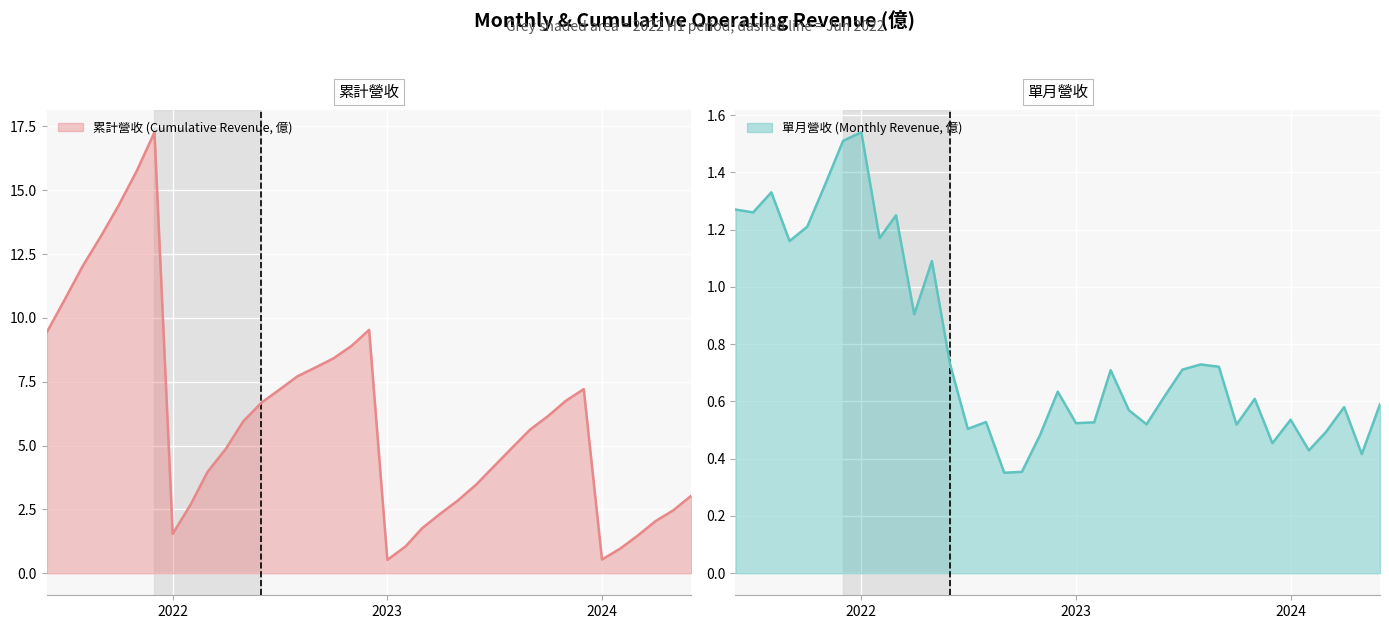

Which category has the lowest value in the 累計營收(億) series?

2023-01